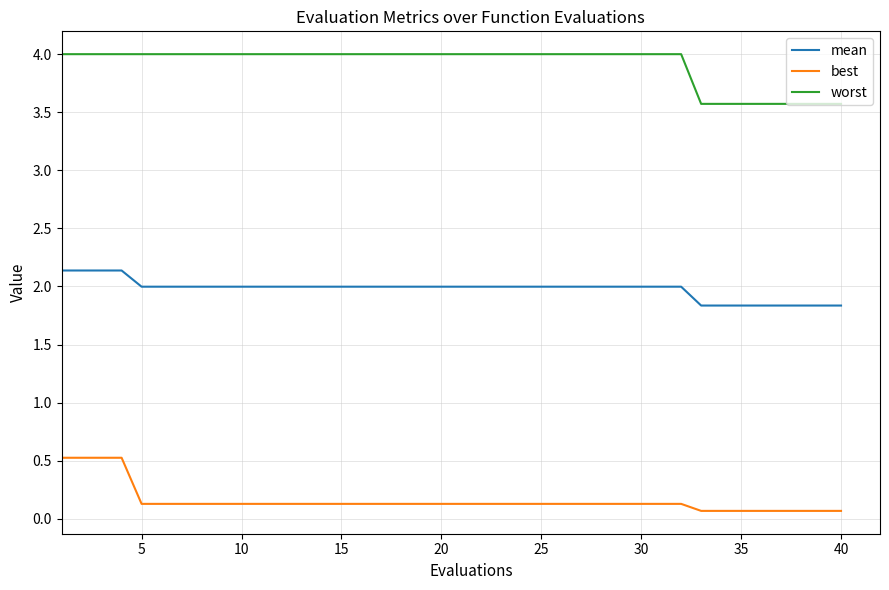

What is the difference between the maximum and second lowest values in the best series?

0.5